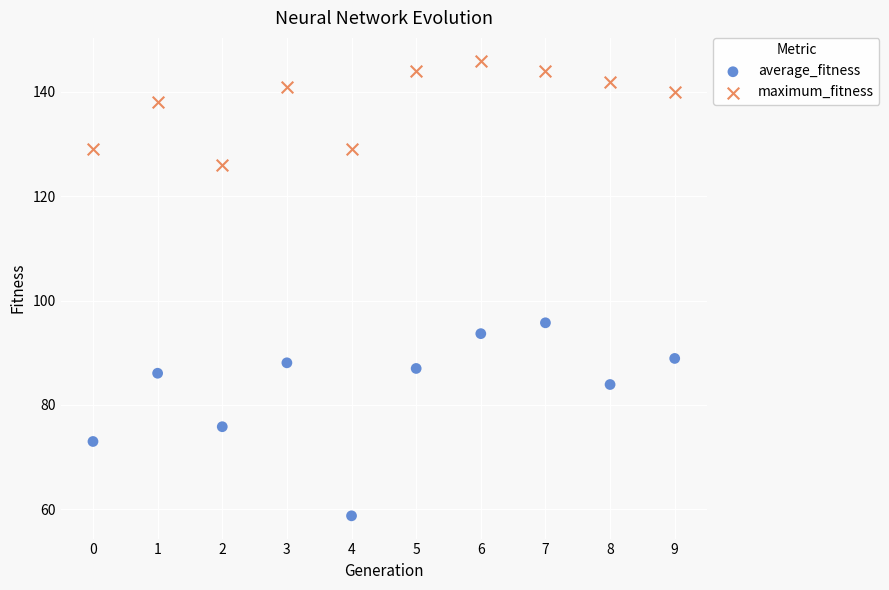

Which series reaches the maximum Y coordinate?

maximum_fitness